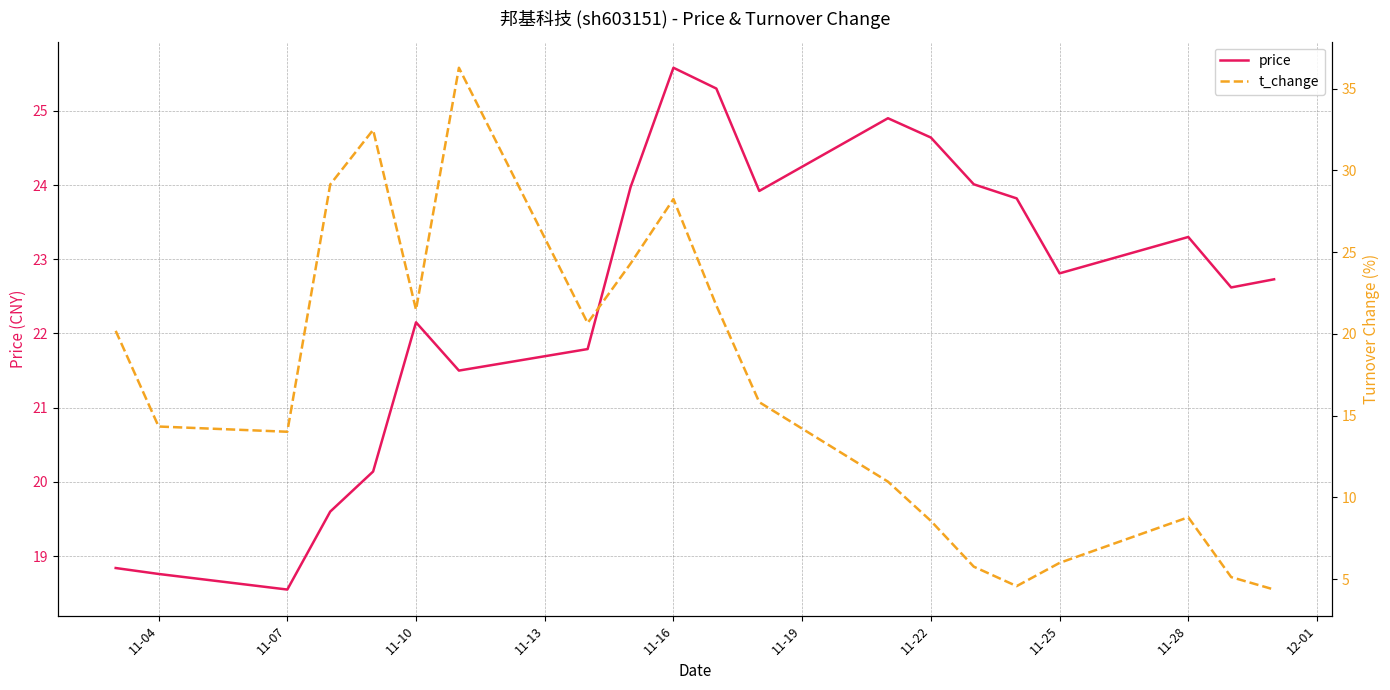

What is the lowest value of the price series?

18.6